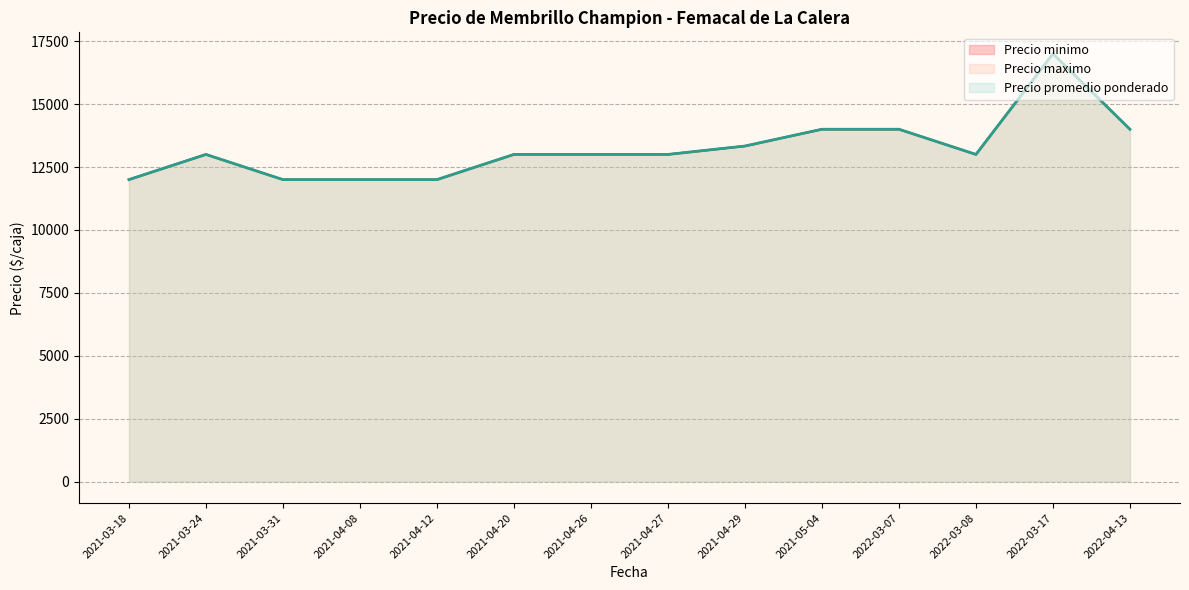

Which series has the largest total across all categories?

Precio minimo